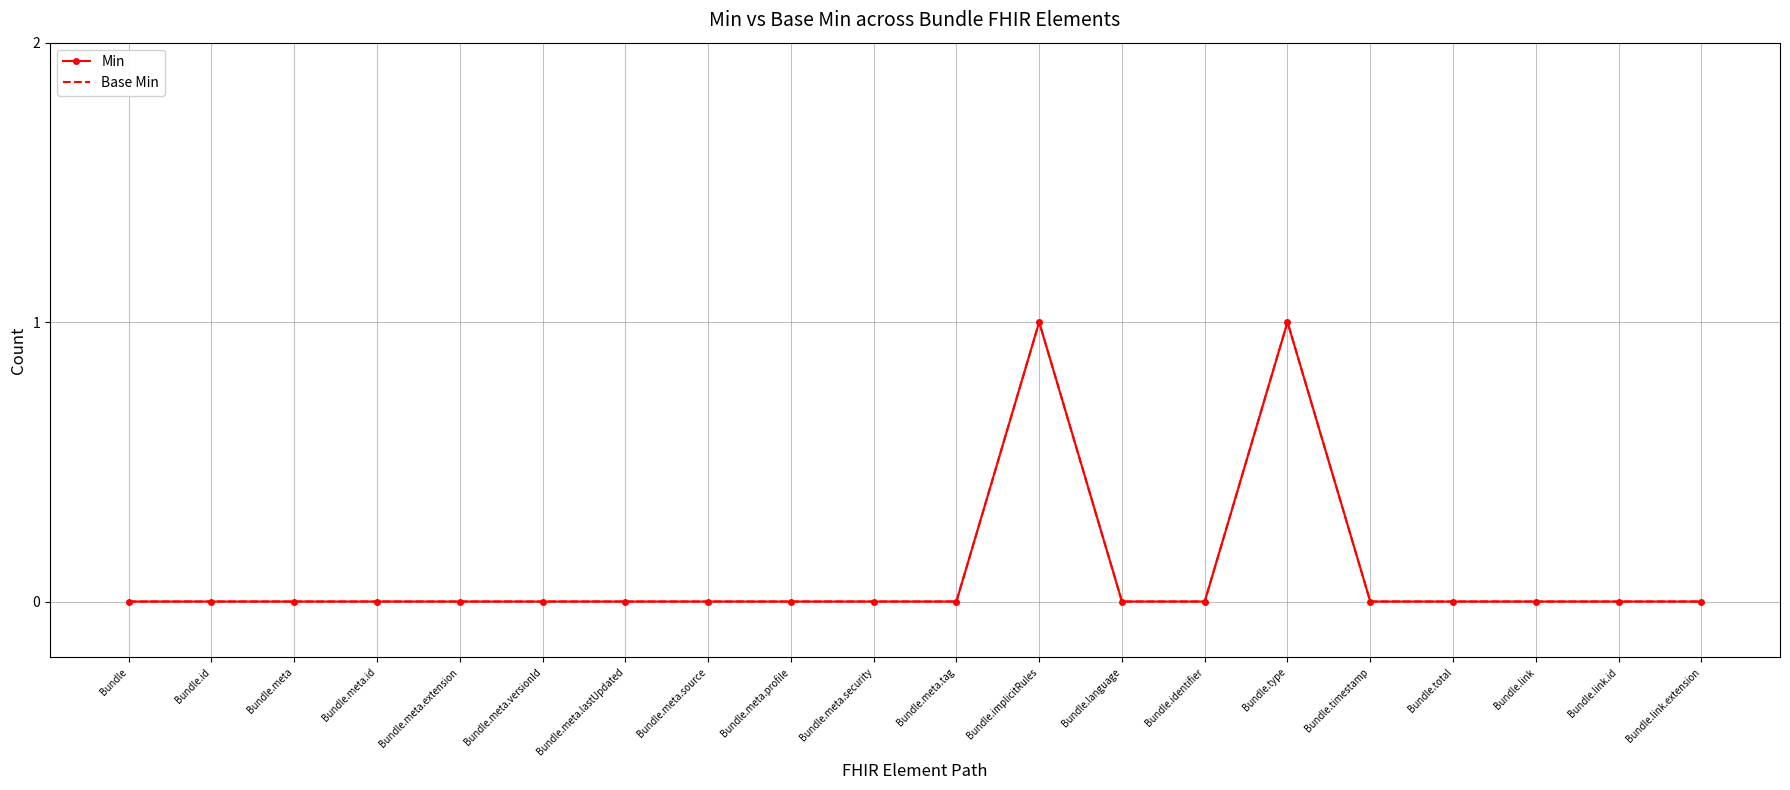

What is the label of the 1st point from the left?

Bundle